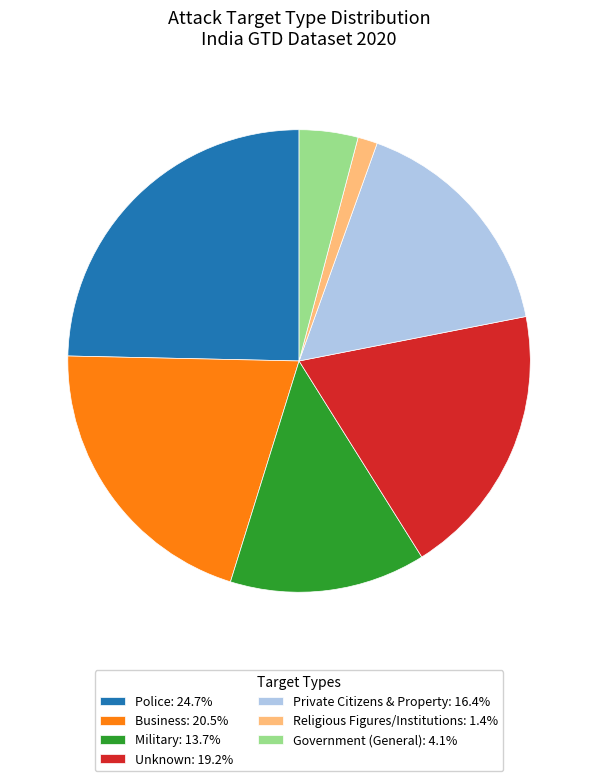

Combined, do Government (General) and Private Citizens & Property account for over 50%?

No